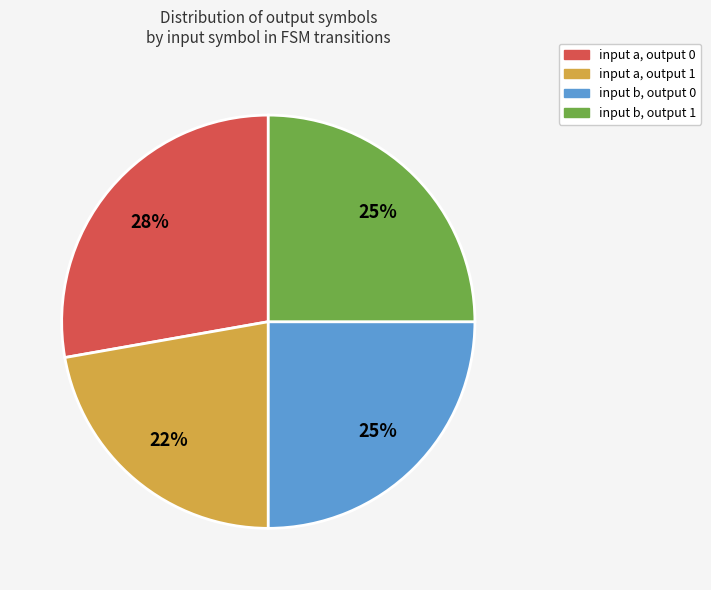

To the nearest percent, what percentage of the pie is input b, output 0?

25%